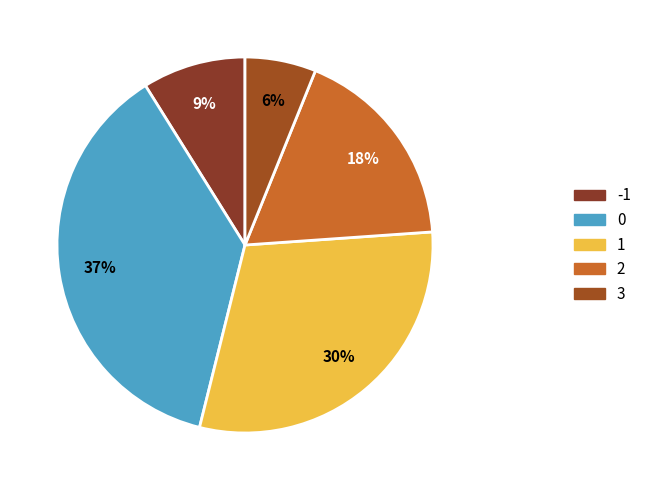

True or false: -1 accounts for 39% of the total.

False